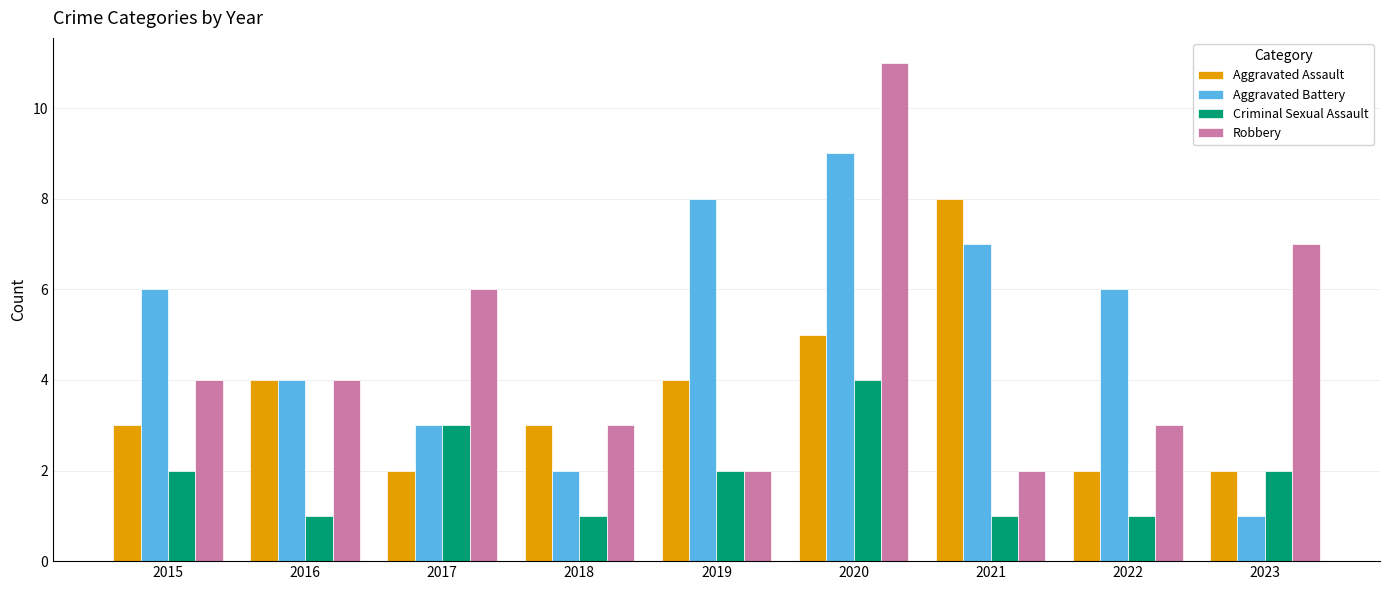

What is the minimum value shown in the chart?

1